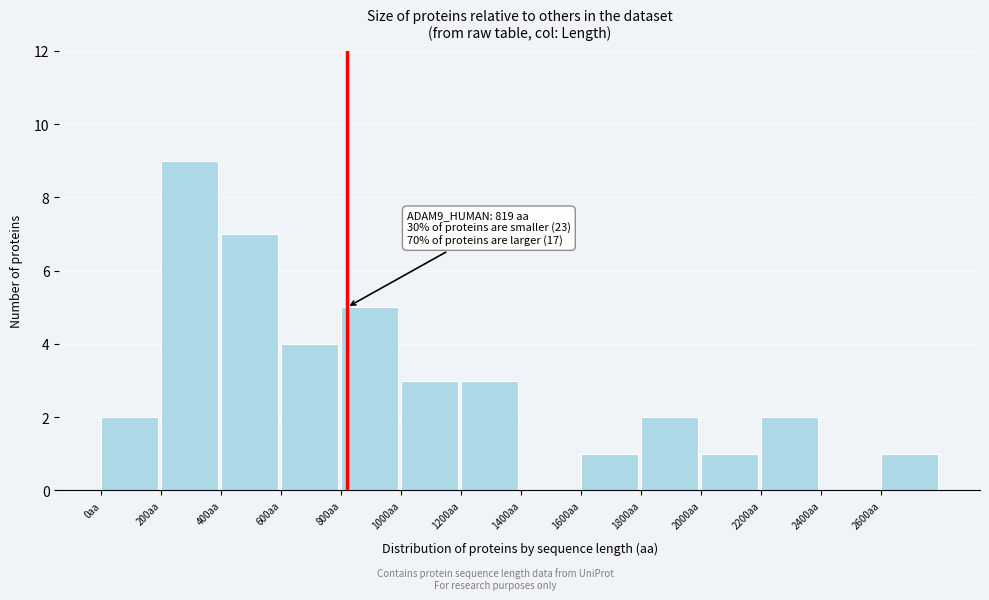

Over which range of the x-axis is the bar tallest?

200 to 400